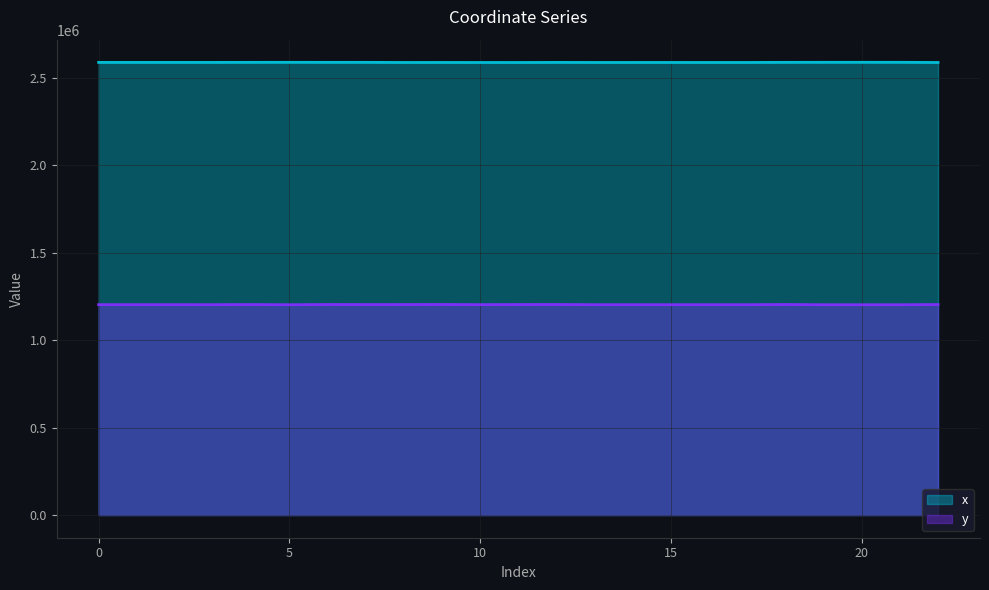

At how many categories does at least one series exceed 1721885?

23